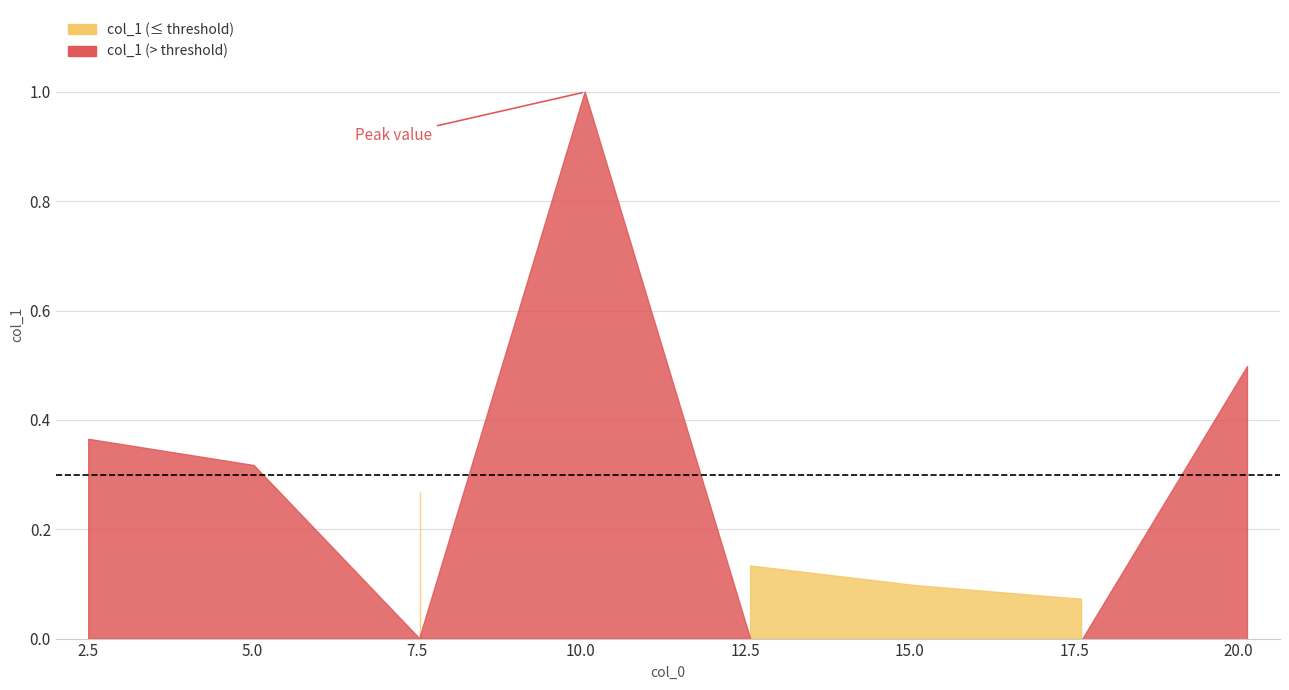

Which label corresponds to the smallest value in the chart?

17.611